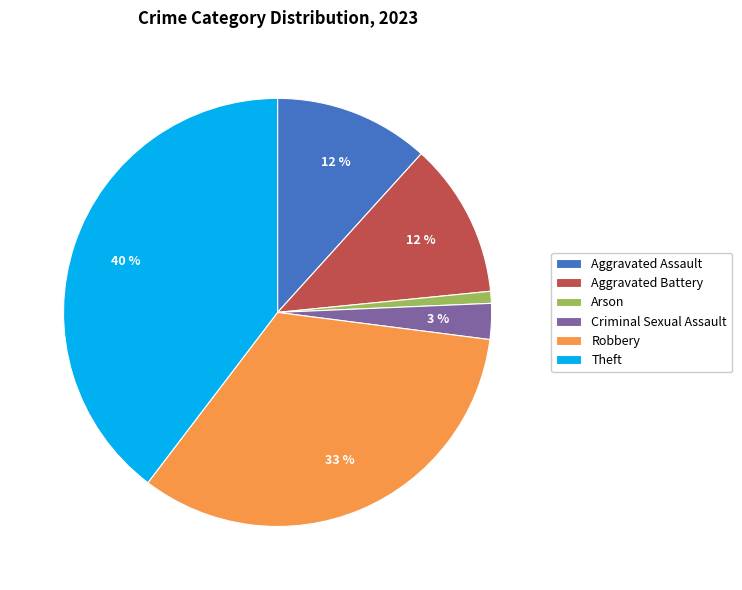

To the nearest percent, what is the average slice percentage?

17%